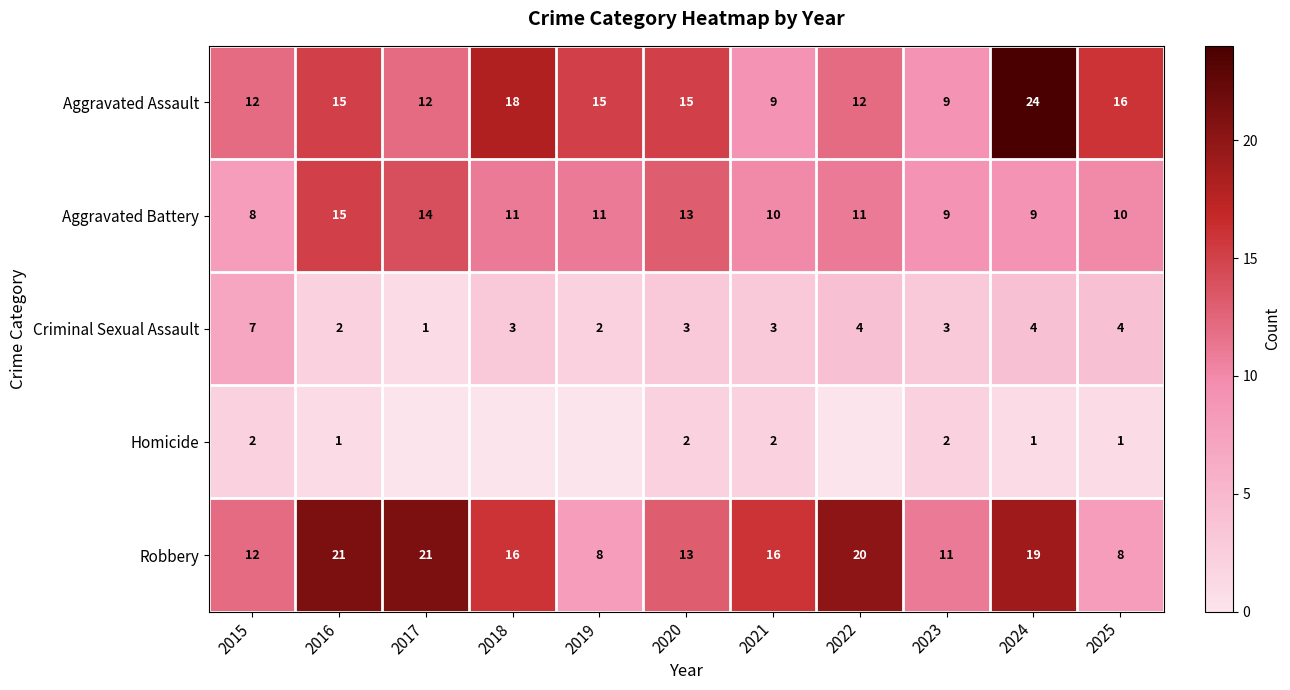

Which label corresponds to the smallest value in the chart?

2017